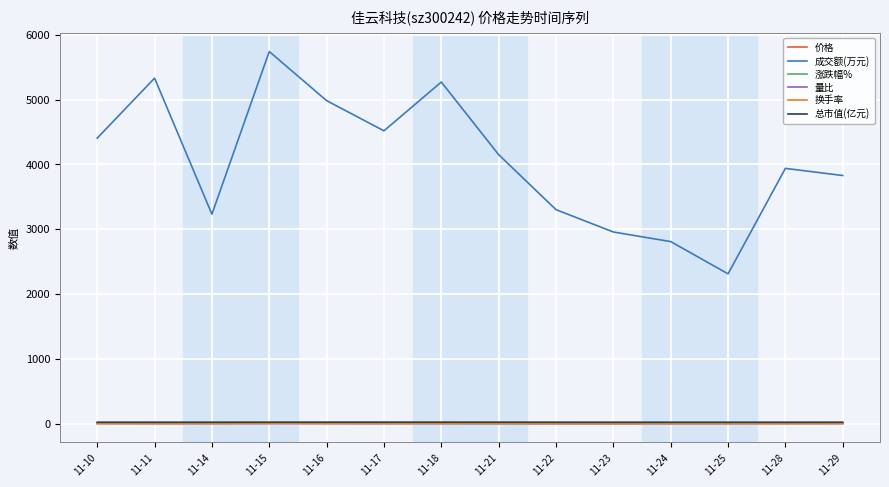

Is this an area chart (filled region under the line)?

No